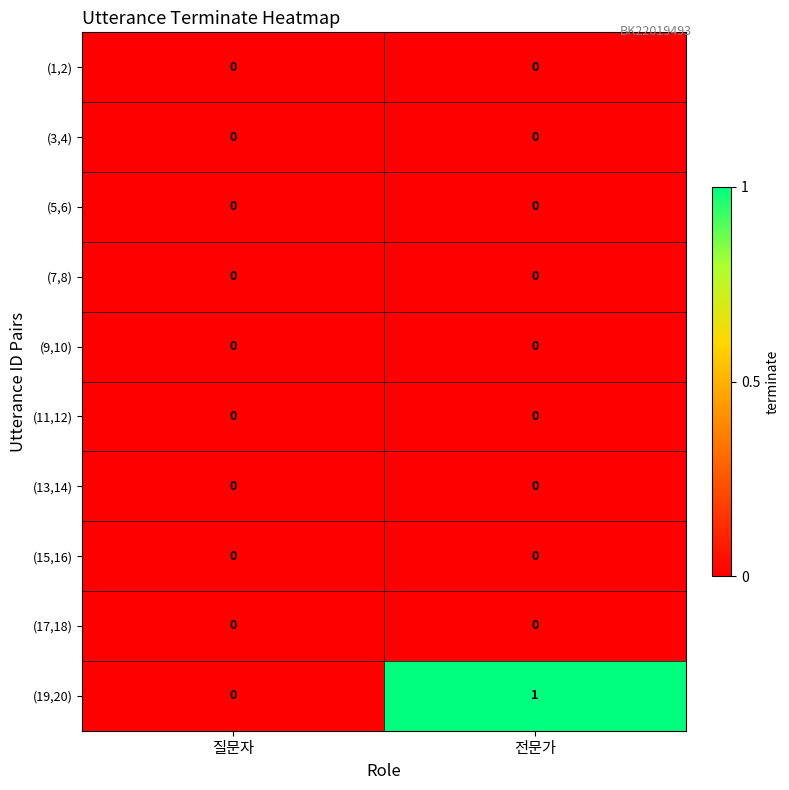

Reading left to right, extract all data points from this chart.

(1,2): 0	0
(3,4): 0	0
(5,6): 0	0
(7,8): 0	0
(9,10): 0	0
(11,12): 0	0
(13,14): 0	0
(15,16): 0	0
(17,18): 0	0
(19,20): 0	1